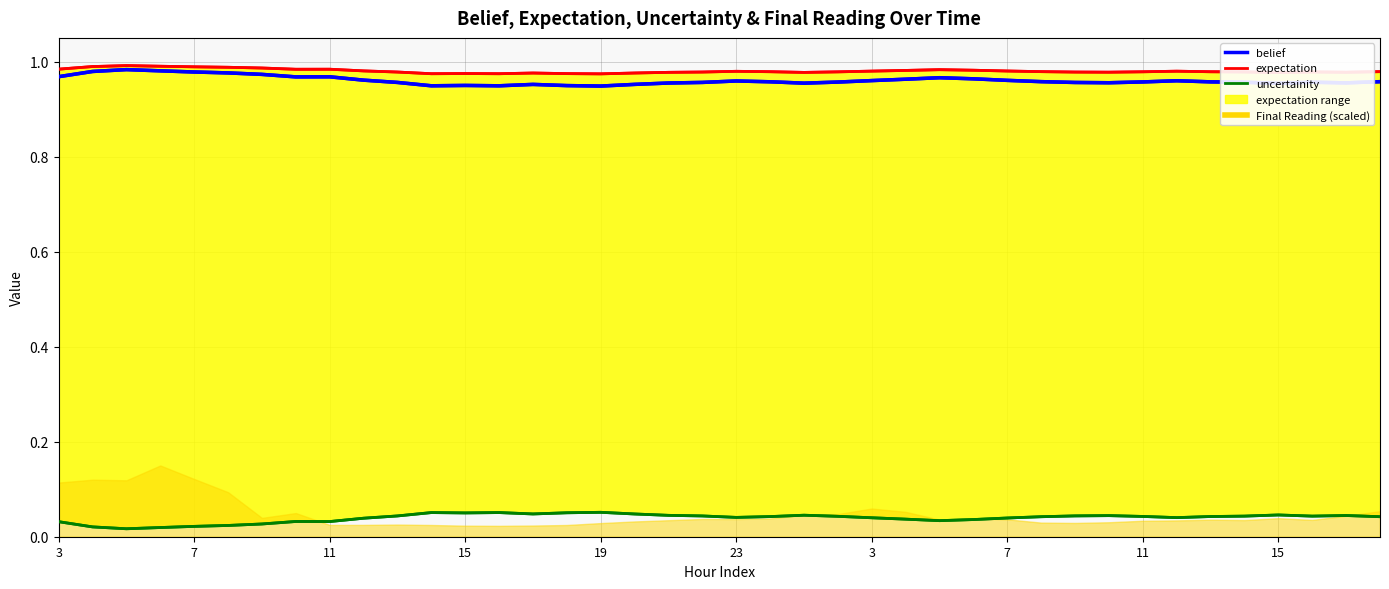

What is the maximum value for expectation_line?

1.0